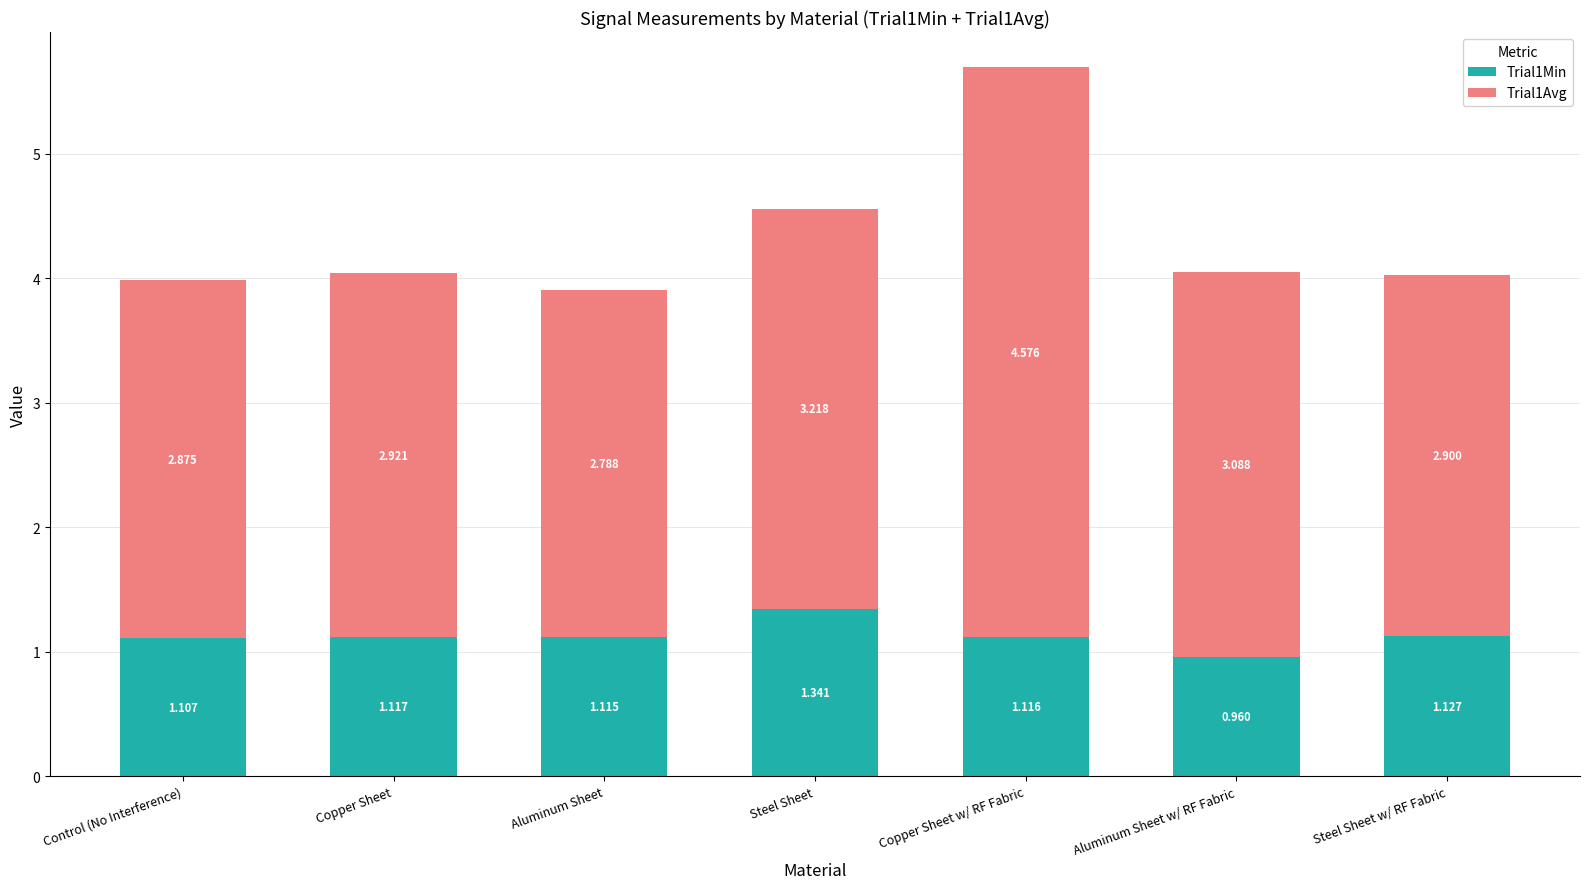

Count the Trial1Min values in the range 1 to 2.

6